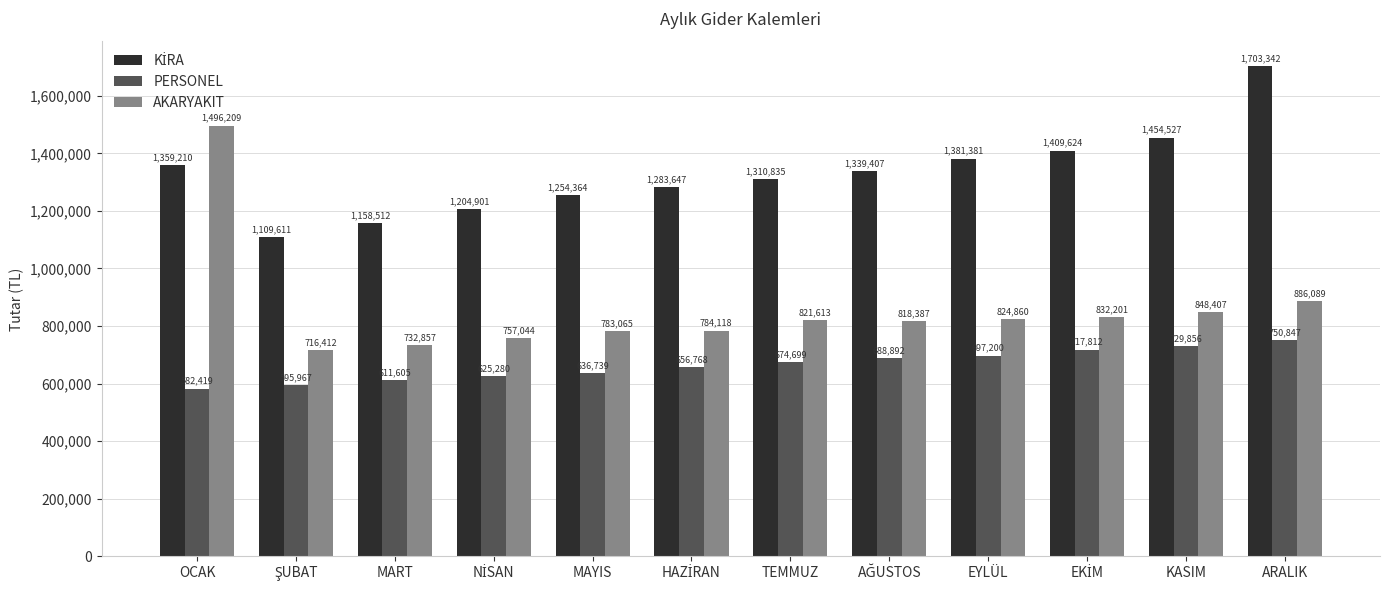

How many bars are there in total?

36